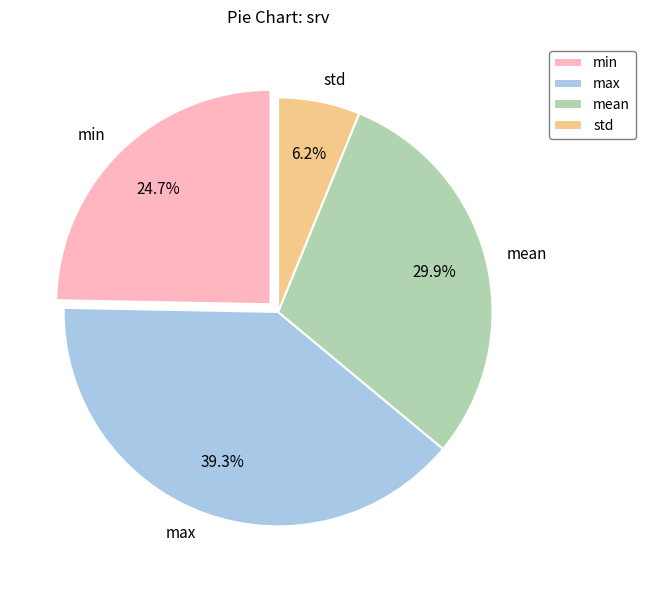

The mean slice represents 30% of the pie. True or false?

True